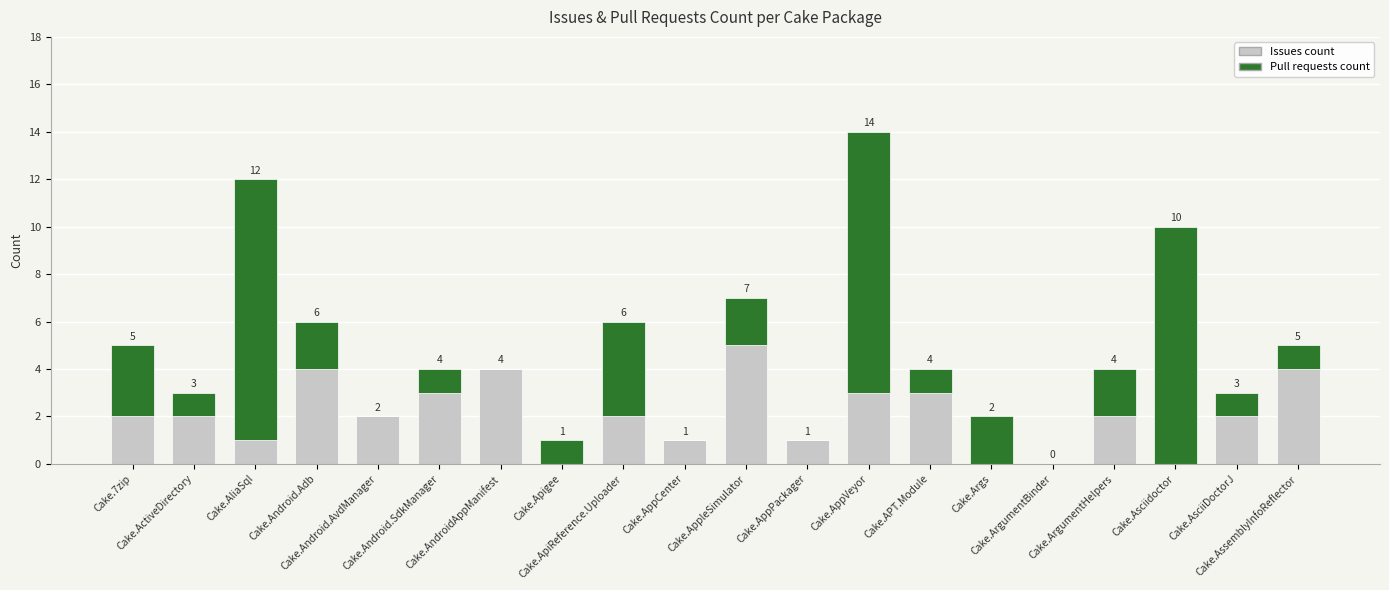

What is the sum of all Issues count values?

41